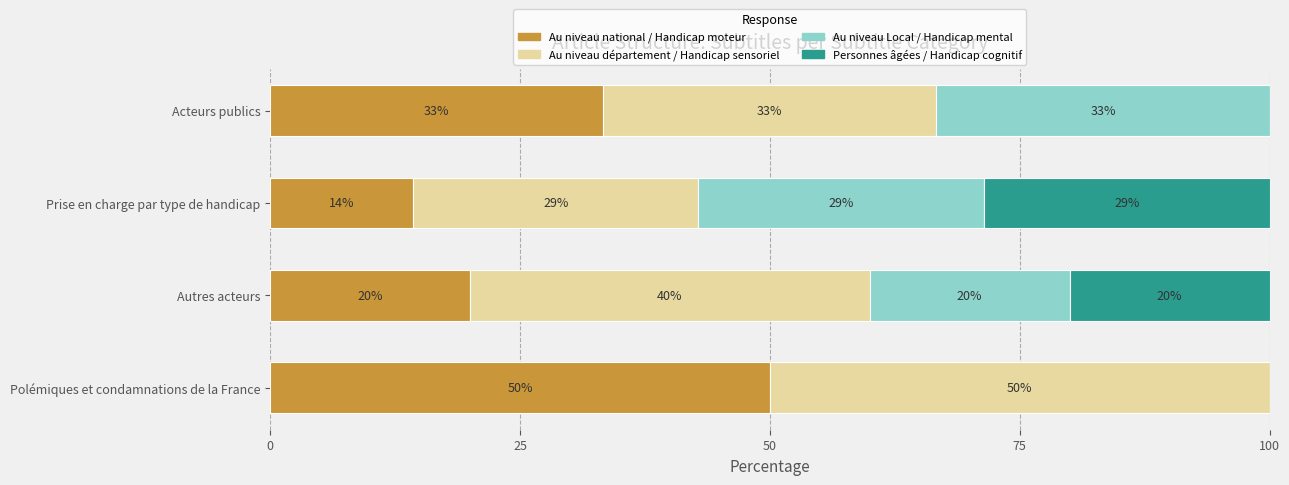

The value of Au niveau départemental / Handicap sensoriel / Secteur du transport / Condamnations at Prise en charge par type de handicap is 49.2. True or false?

False